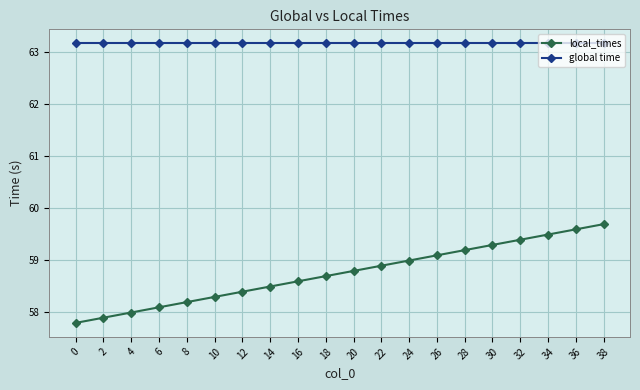

What is the approximate value of global time at 16?

63.2